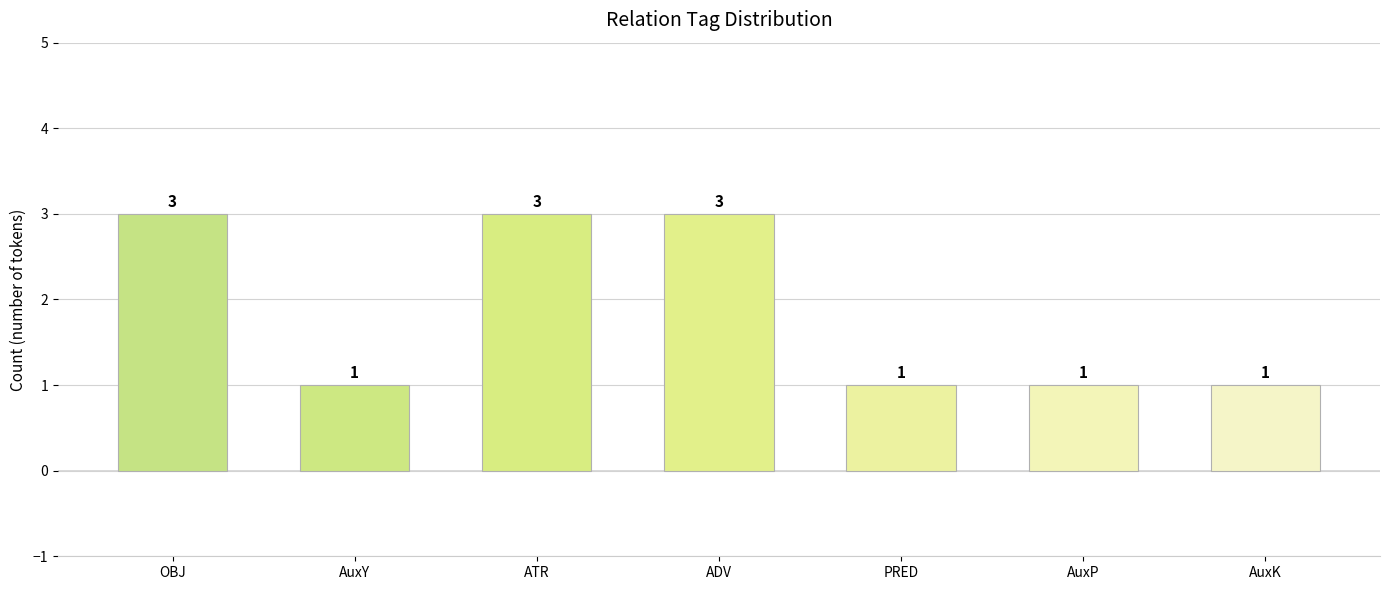

How many data points are above 1?

3